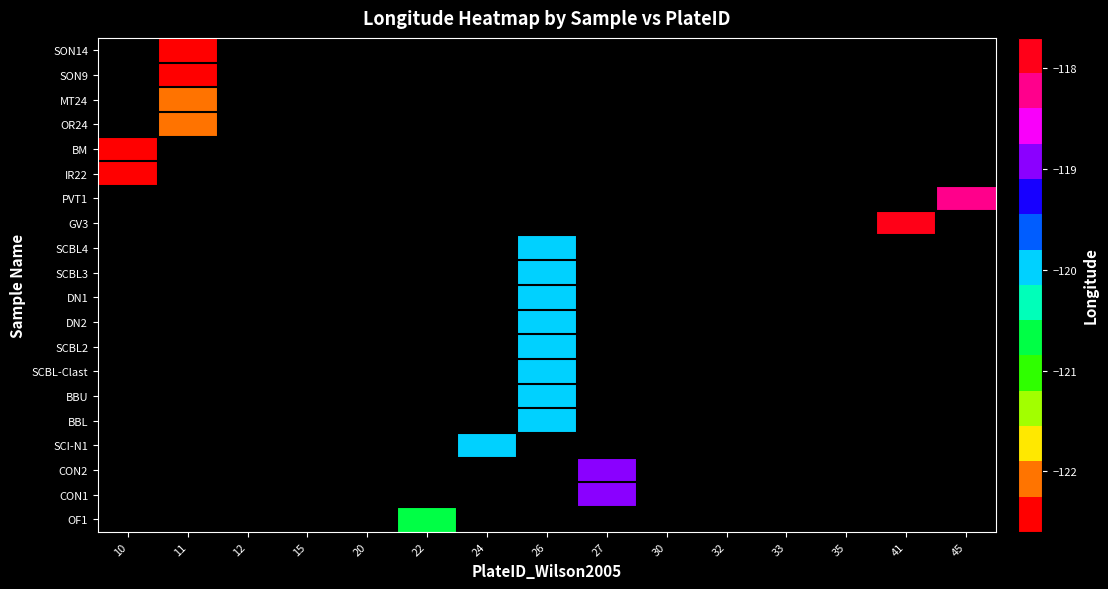

Between 22 and 12, which is larger?

12